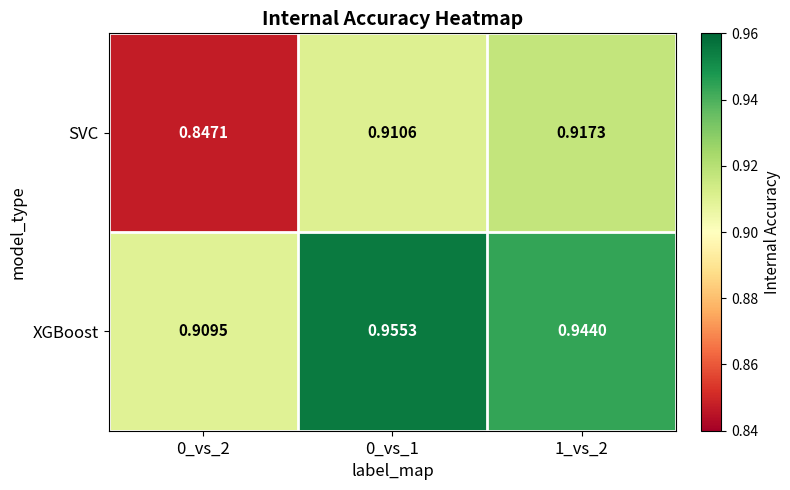

Is the value of SVC at 0_vs_2 greater than the value of XGBoost at 1_vs_2?

No